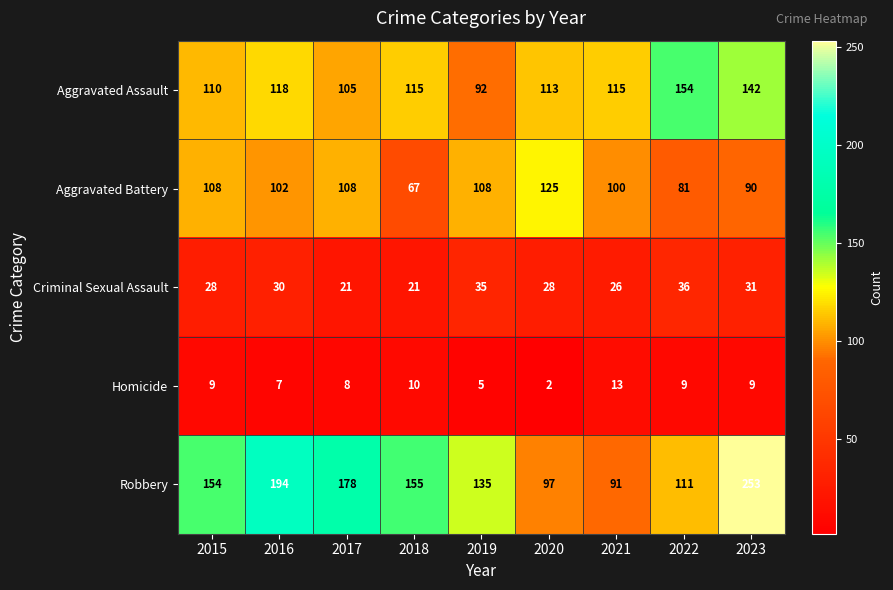

At which category is the sum across all series the highest?

2023